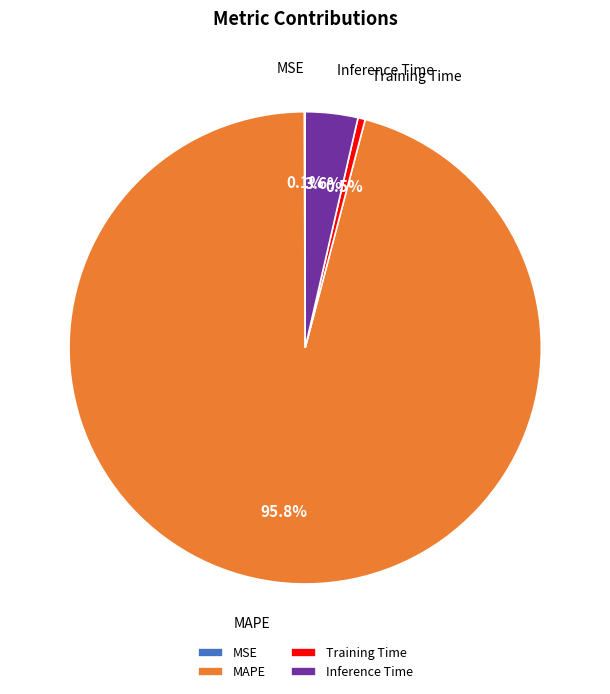

To the nearest percent, what is the average slice percentage?

25%